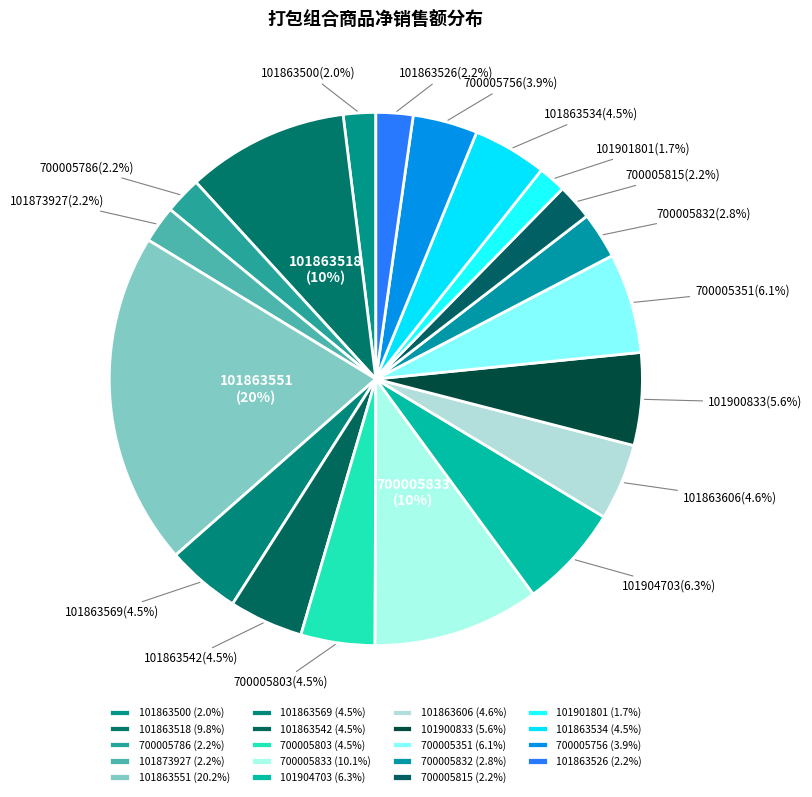

Does any single category account for the majority?

No